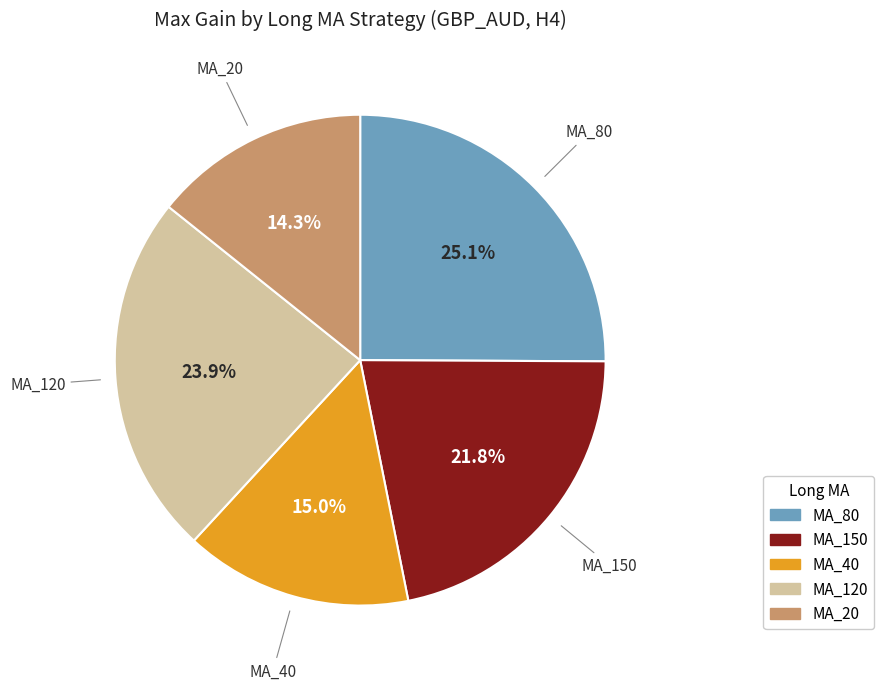

Which slice is the largest?

MA_80